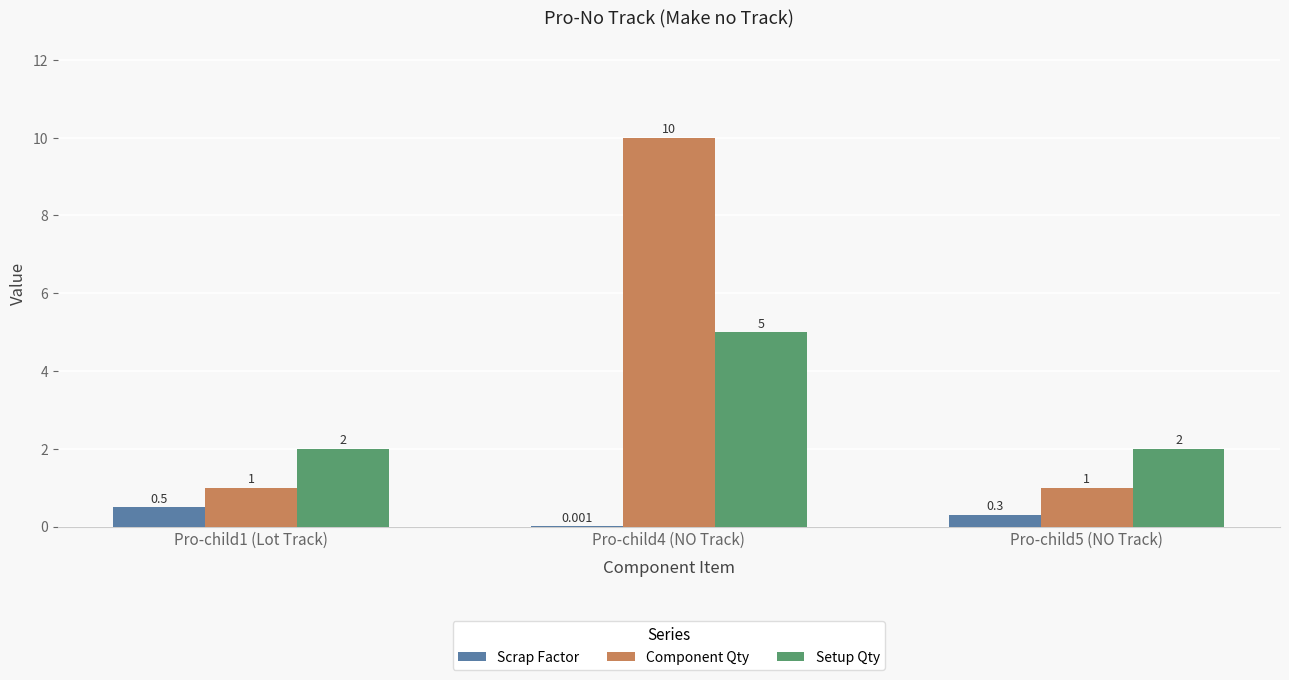

Are the bars horizontal?

No